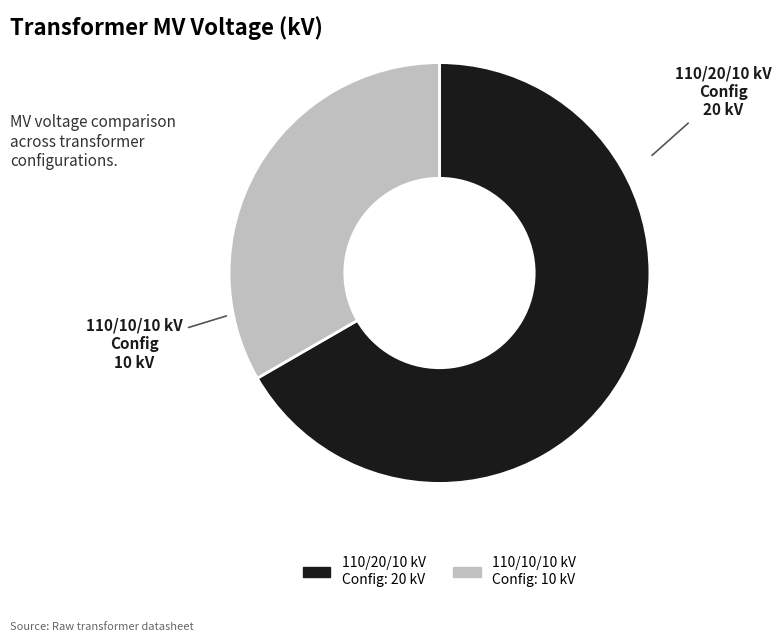

How many segments does this pie chart have?

2